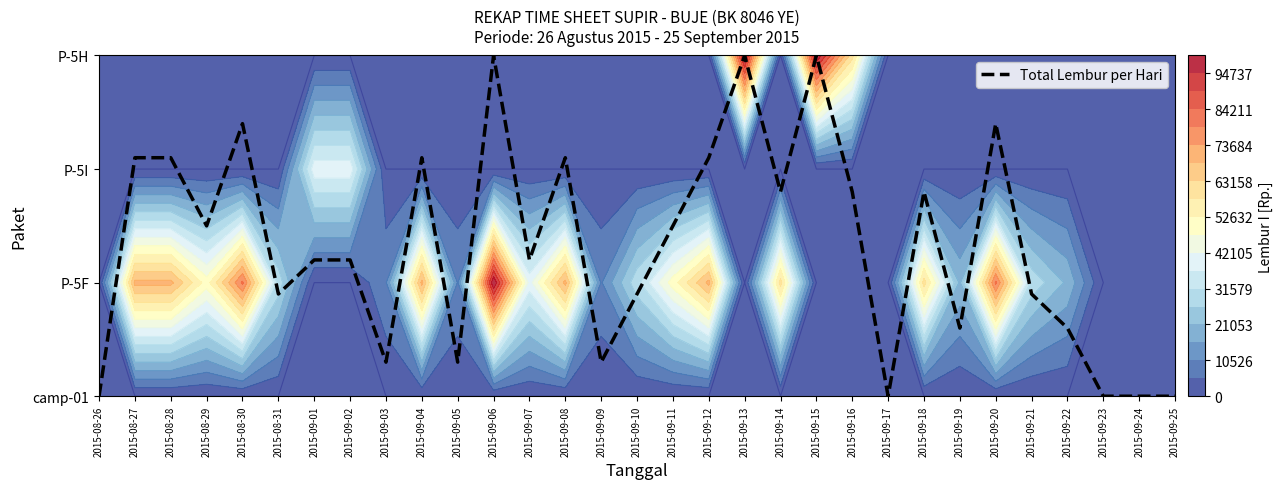

Which label corresponds to the smallest value in the chart?

2015-08-26